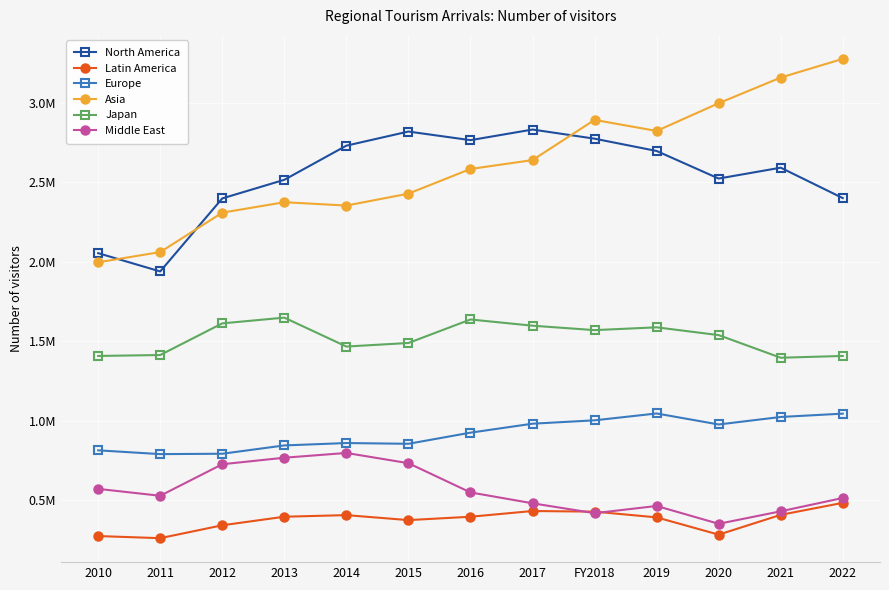

What is the difference between the Middle East values at 2011 and FY2018?

109508